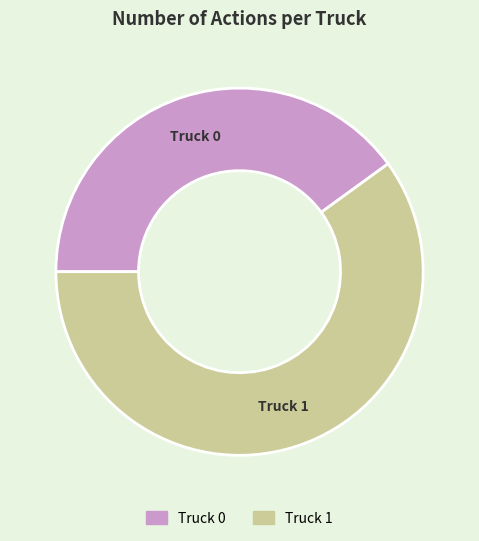

Combined, do Truck 1 and Truck 0 account for over 50%?

Yes